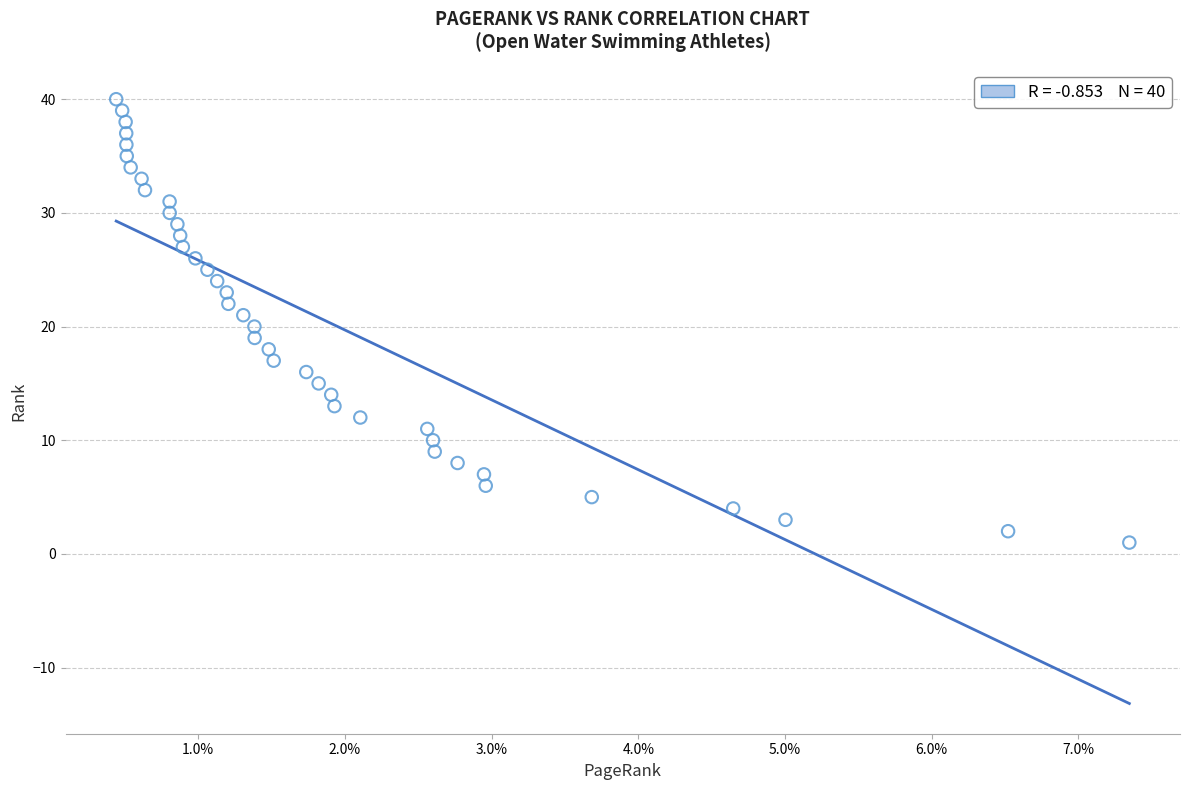

What is the range of Y values (max minus min)?

39